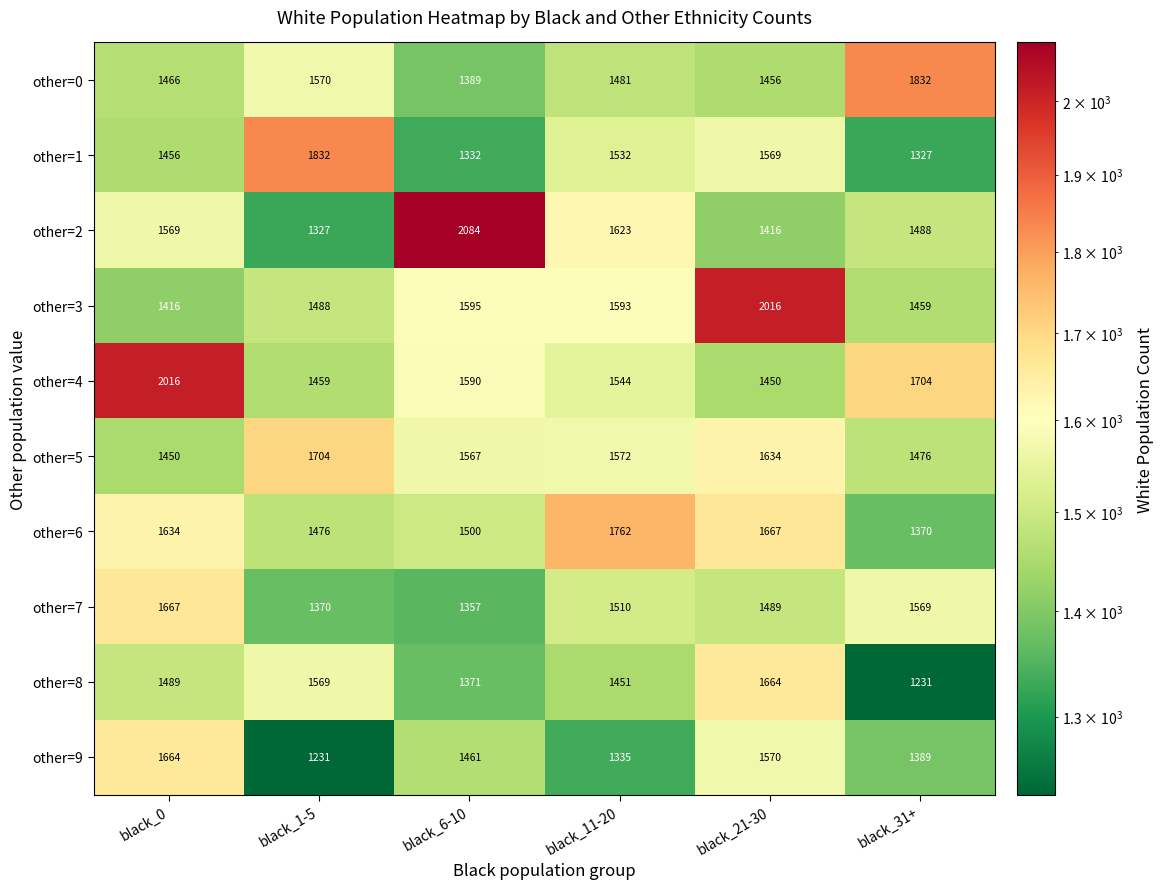

What is the maximum value shown in the chart?

2084